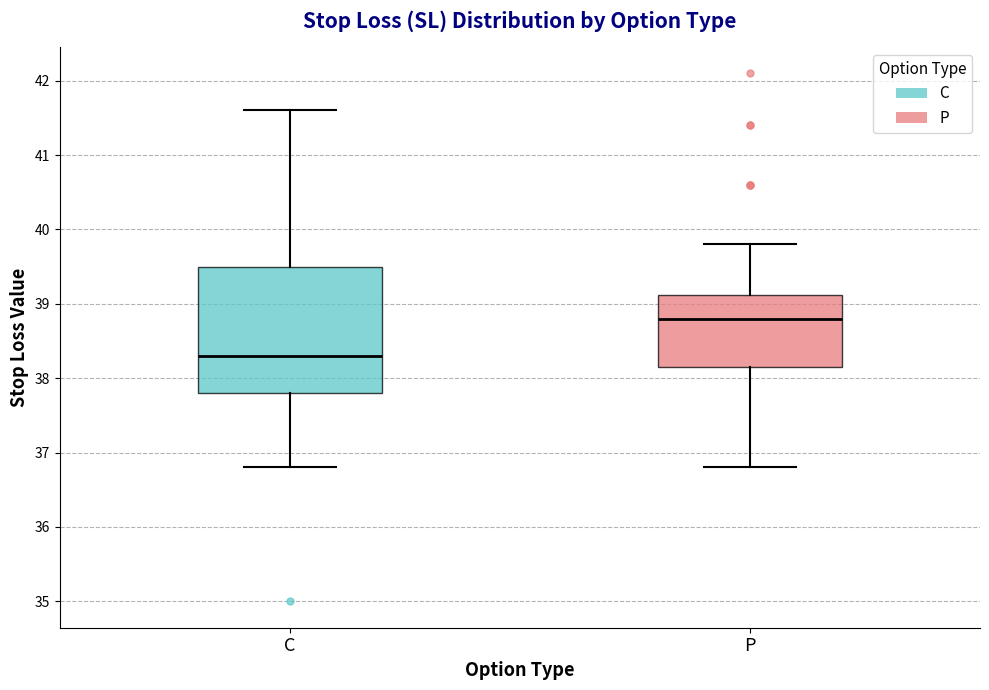

Reading left to right, read every box against the y-axis: the position of its median line, the range the box covers, and the ends of its whiskers. The values are not printed on the chart, so give them approximately, as read against the axis.

C: median 38.3, box 37.8 to 39.5, whiskers 36.8 to 41.6
P: median 38.8, box 38.2 to 39.1, whiskers 36.8 to 39.8